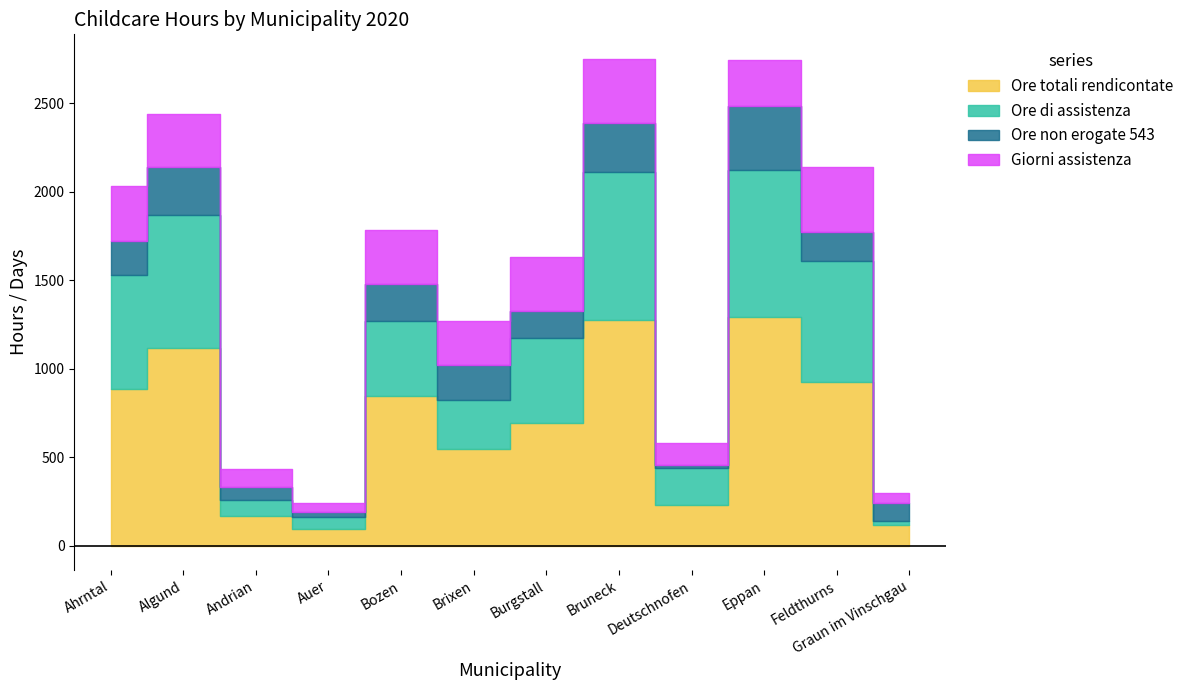

What is the maximum value for Ore di assistenza?

834.0